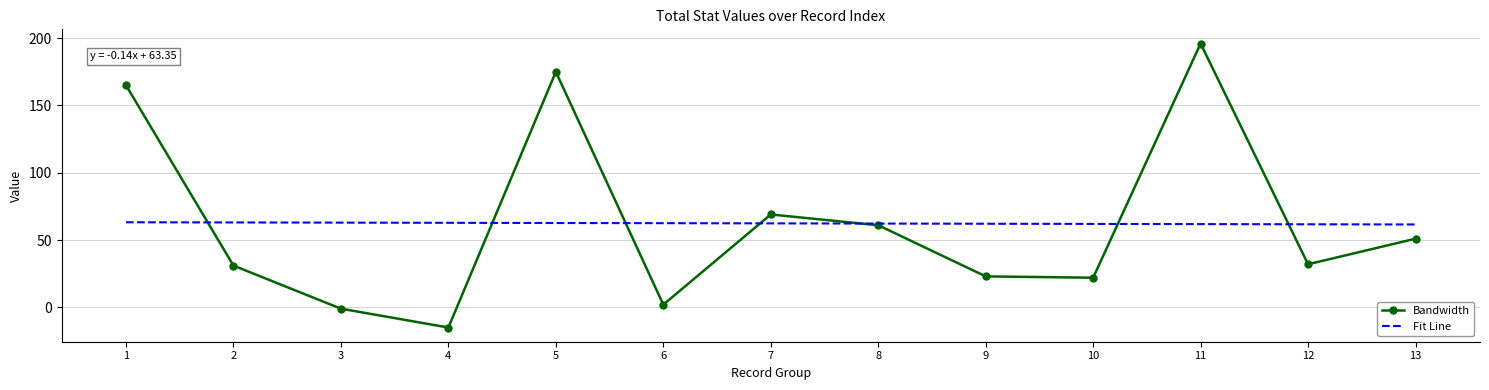

What is the average value of the Bandwidth series?

62.4